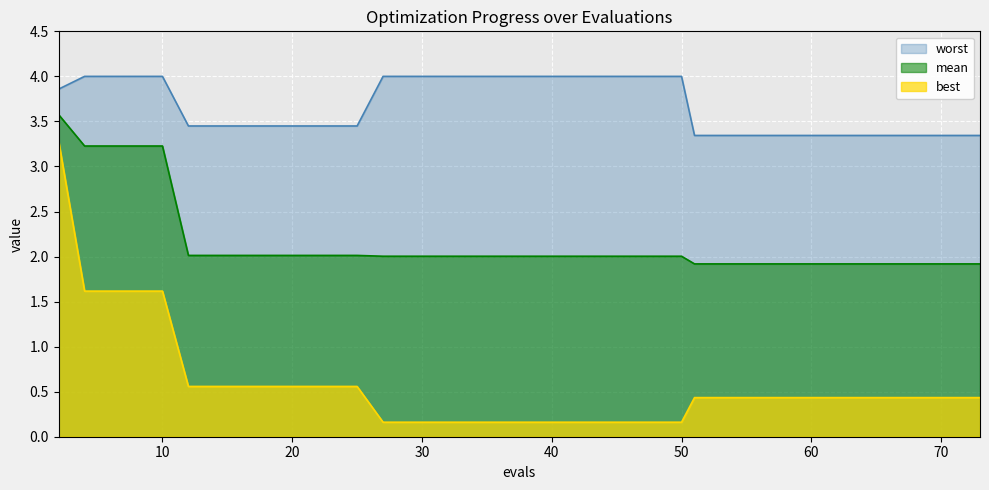

True or false: best has a value of 1.6 at 10.

True